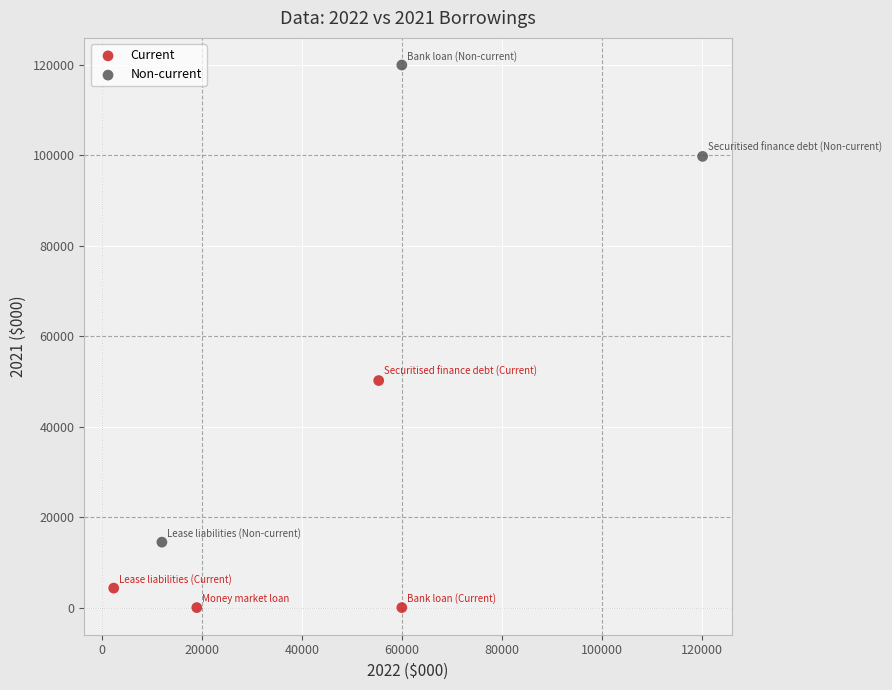

Which series has the largest Y range (max minus min)?

Non-current